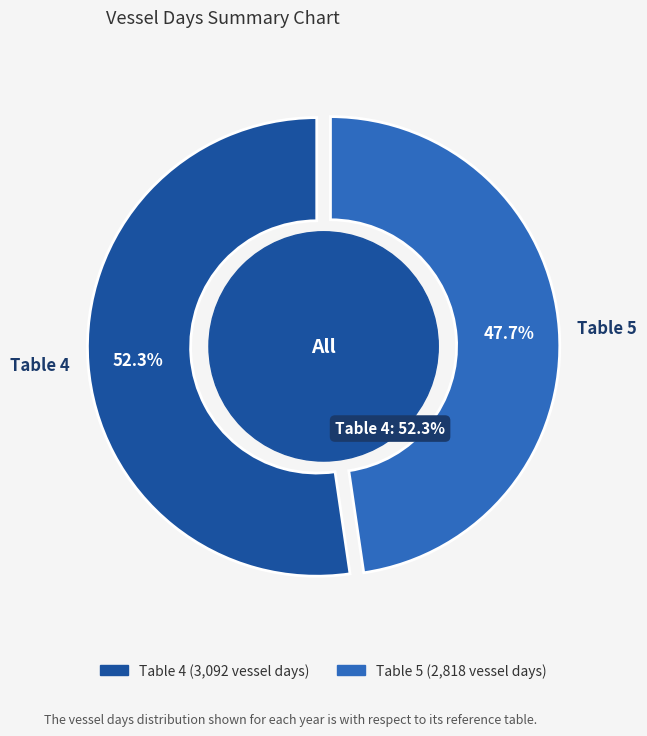

To the nearest percent, what is the difference between the largest and smallest slice percentages?

5%